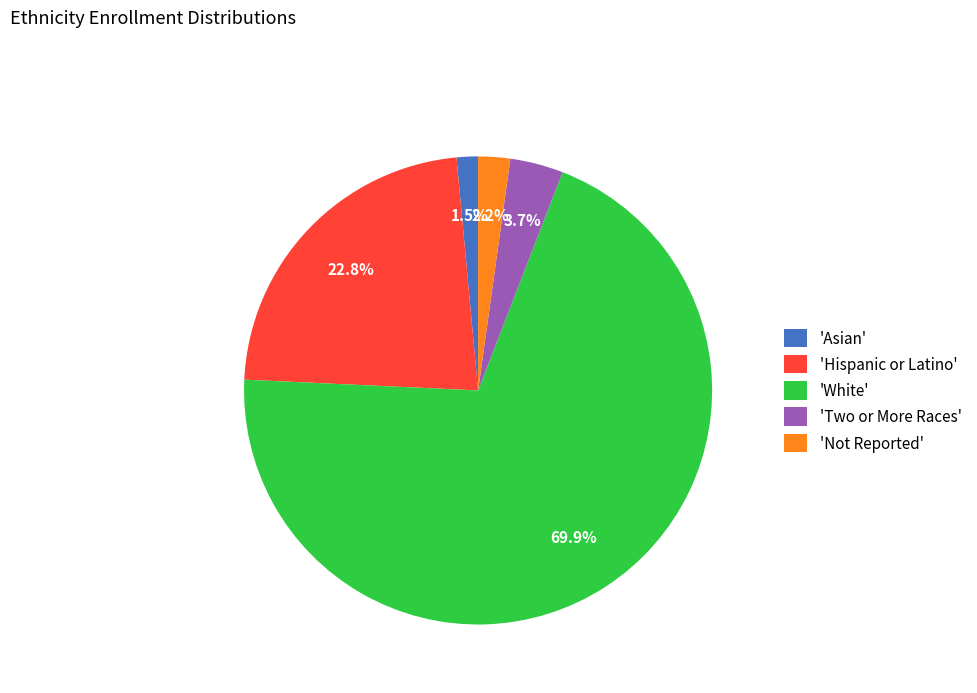

Does any single category account for the majority?

Yes